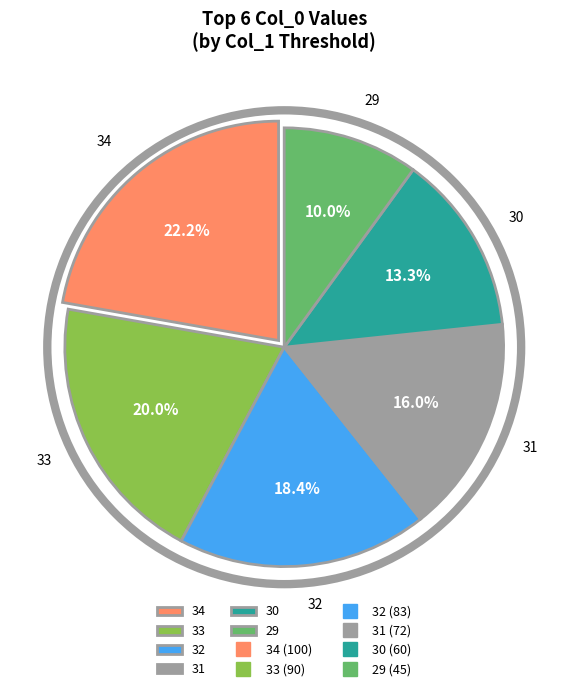

What is the total percentage of 31 and 29?

26.0%